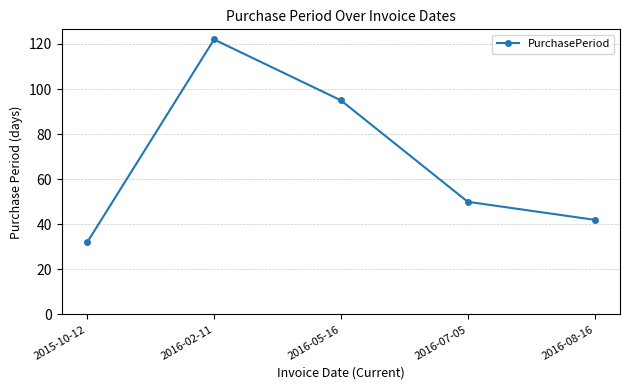

At which category does the chart reach its peak across all series?

2016-02-11